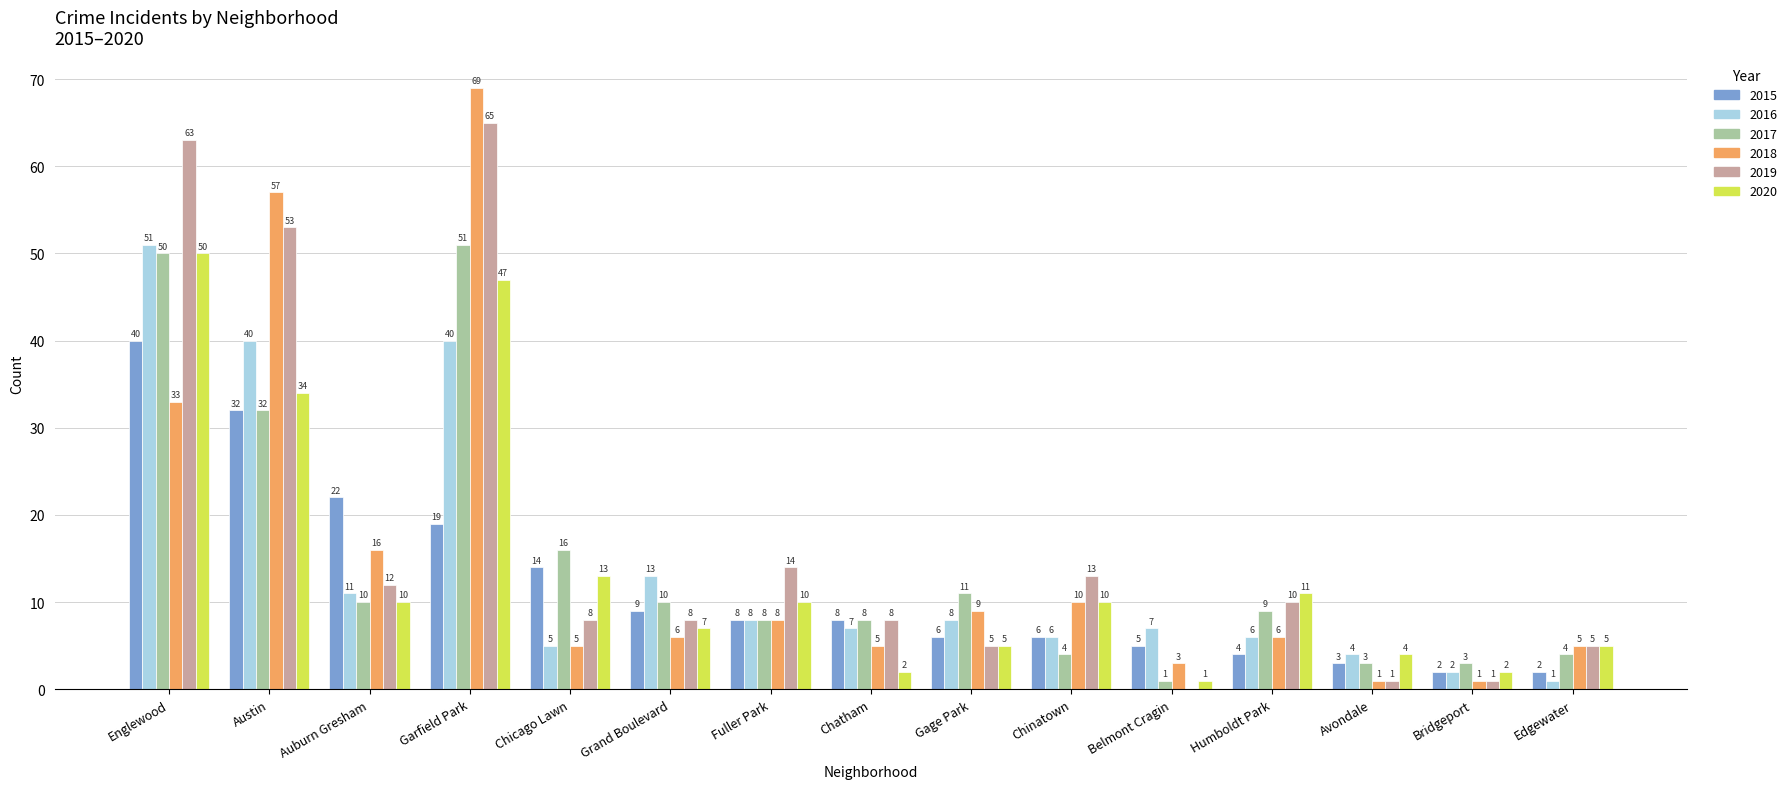

Is the value of 2018 at Chinatown greater than the value of 2020 at Belmont Cragin?

Yes